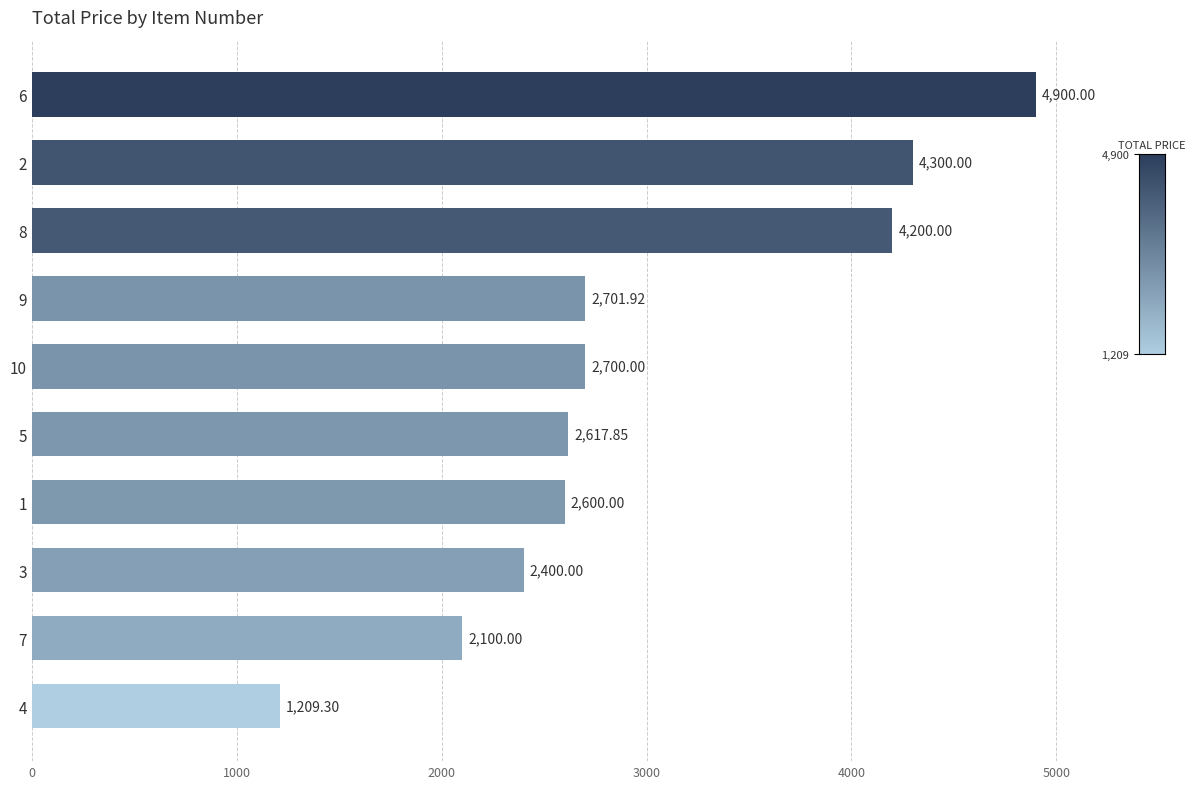

What is the sum of the values at 9 and 3?

5101.9